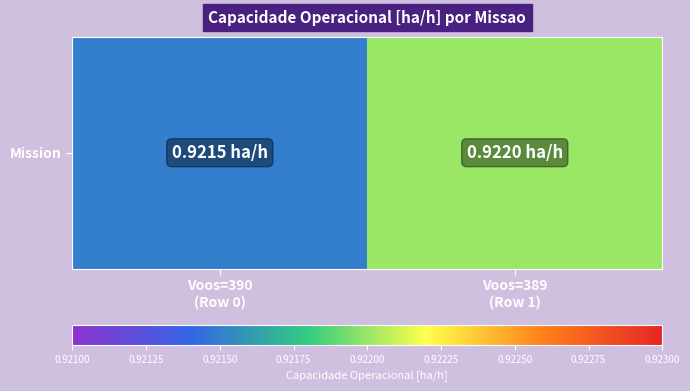

Which category has the lowest value across all series?

Voos=390
(Row 0)